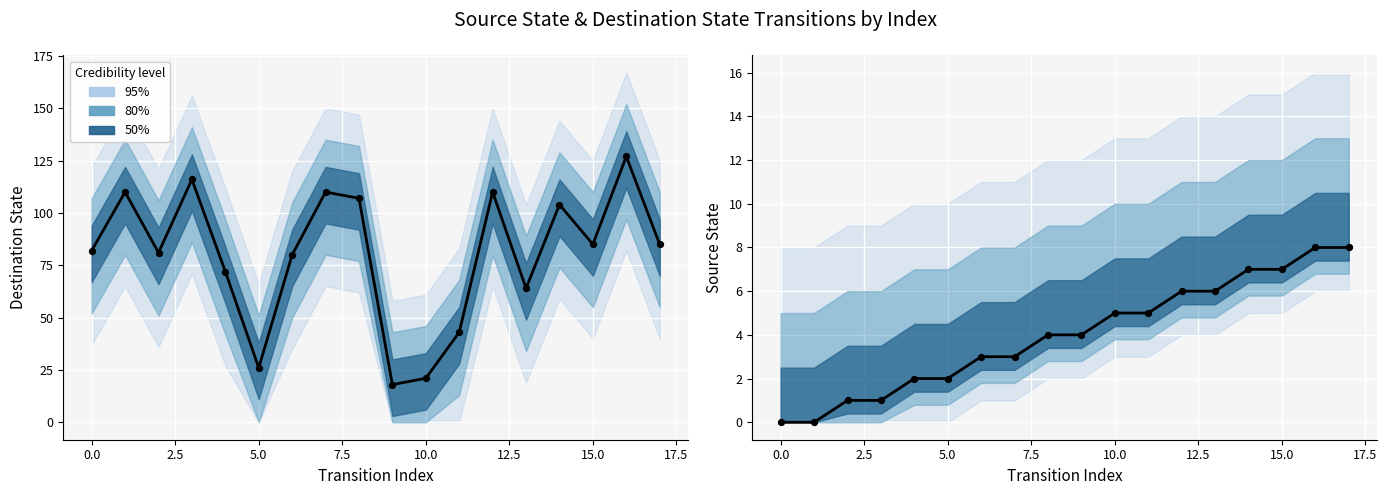

What is the total value across all series at 11?

48